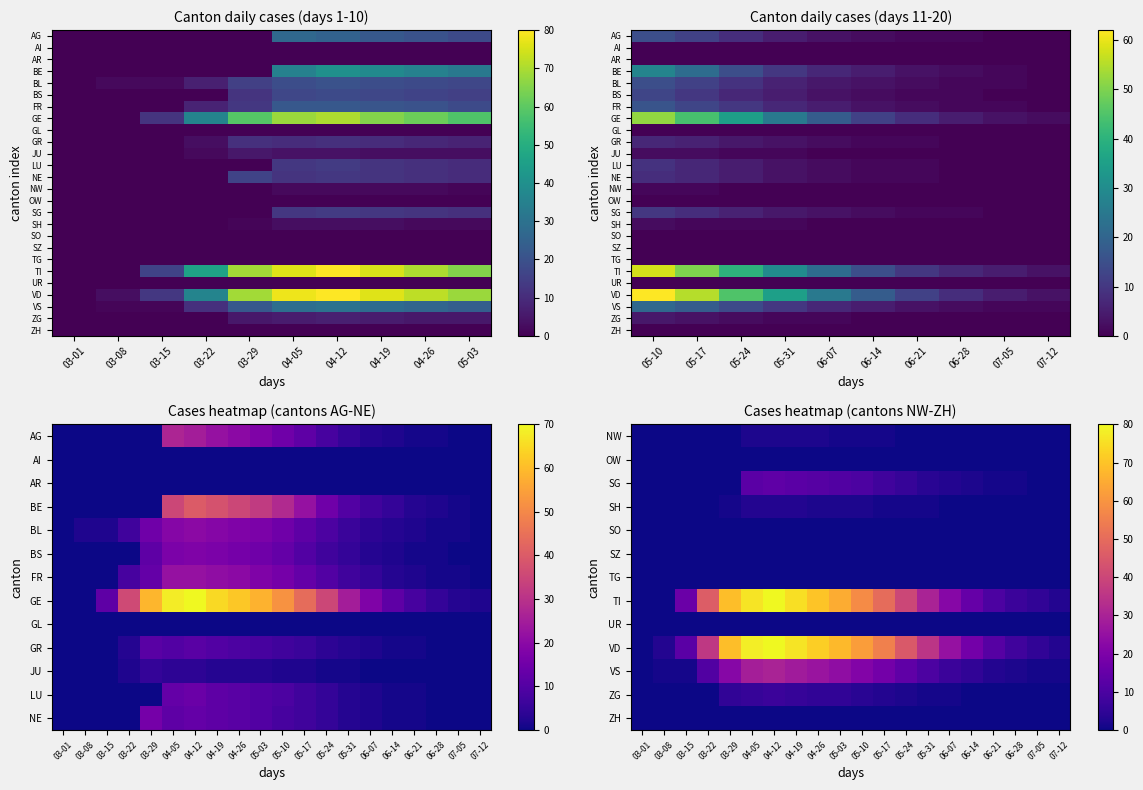

The value of BE at GR is 4. True or false?

False